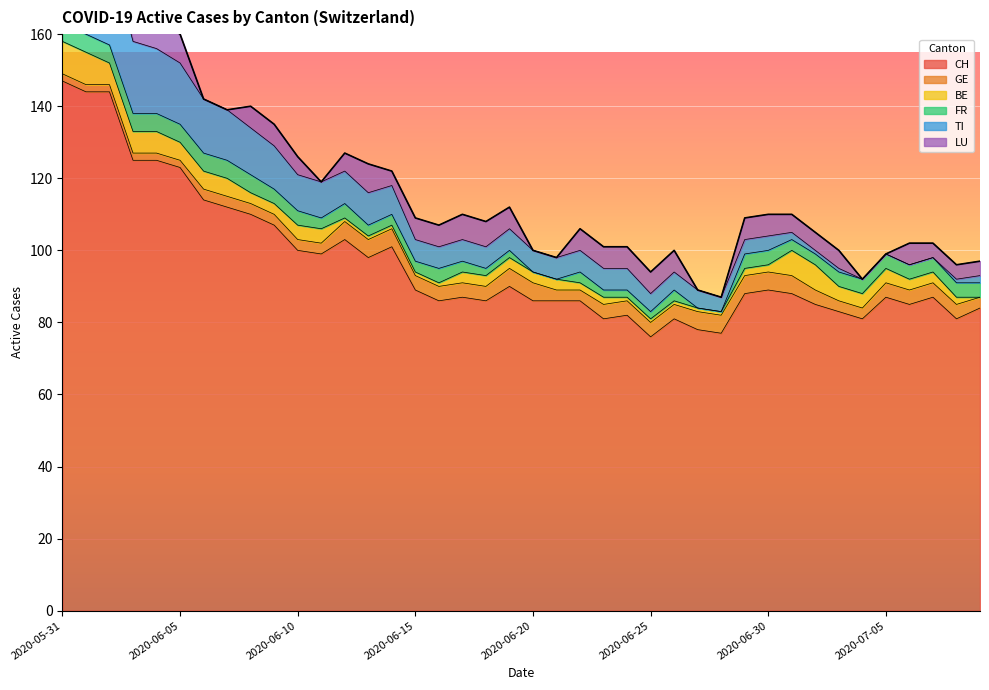

Reading right to left, list all the values displayed in this chart.

CH: 84	81	87	85	87	81	83	85	88	89	88	77	78	81	76	82	81	86	86	86	90	86	87	86	89	101	98	103	99	100	107	110	112	114	123	125	125	144	144	147
GE: 3	4	4	4	4	3	3	4	5	5	5	5	5	4	4	4	4	3	3	5	5	4	4	4	4	5	5	5	3	3	3	3	3	3	2	2	2	2	2	2
BE: 0	2	3	3	4	4	4	7	7	2	2	1	1	1	1	1	2	2	3	3	3	3	3	1	1	1	1	1	4	4	3	3	5	5	5	6	6	6	9	9
FR: 4	4	4	4	4	4	4	3	3	4	4	0	0	3	2	2	2	3	0	0	2	2	3	4	3	3	3	4	3	4	4	5	5	5	5	5	5	5	5	5
TI: 2	1	0	0	0	0	1	1	2	4	4	4	5	5	5	6	6	6	6	6	6	6	6	6	6	8	9	9	10	10	12	13	14	15	17	18	20	26	28	30
LU: 4	4	4	6	0	0	5	5	5	6	6	0	0	6	6	6	6	6	0	0	6	7	7	6	6	4	8	5	0	5	6	6	0	0	8	8	8	0	0	0